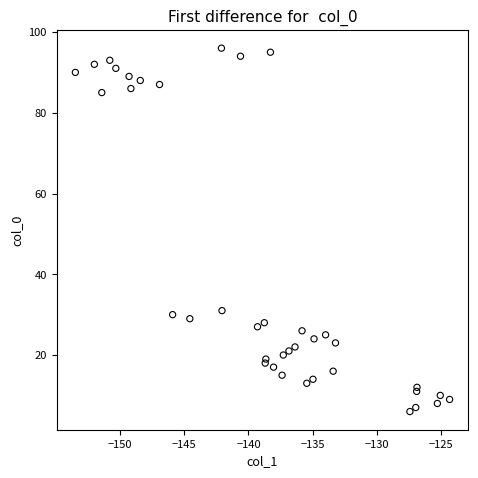

What is the range of Y values (max minus min)?

90